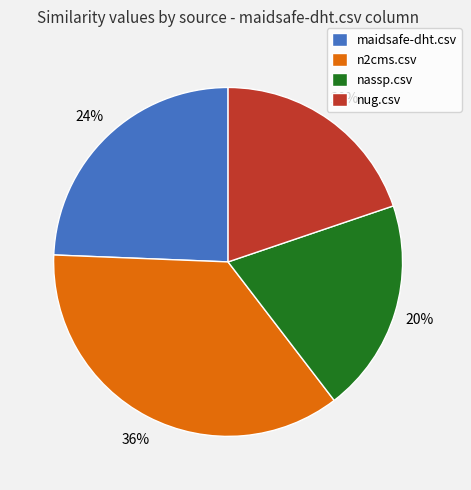

The nug.csv slice represents 5% of the pie. True or false?

False